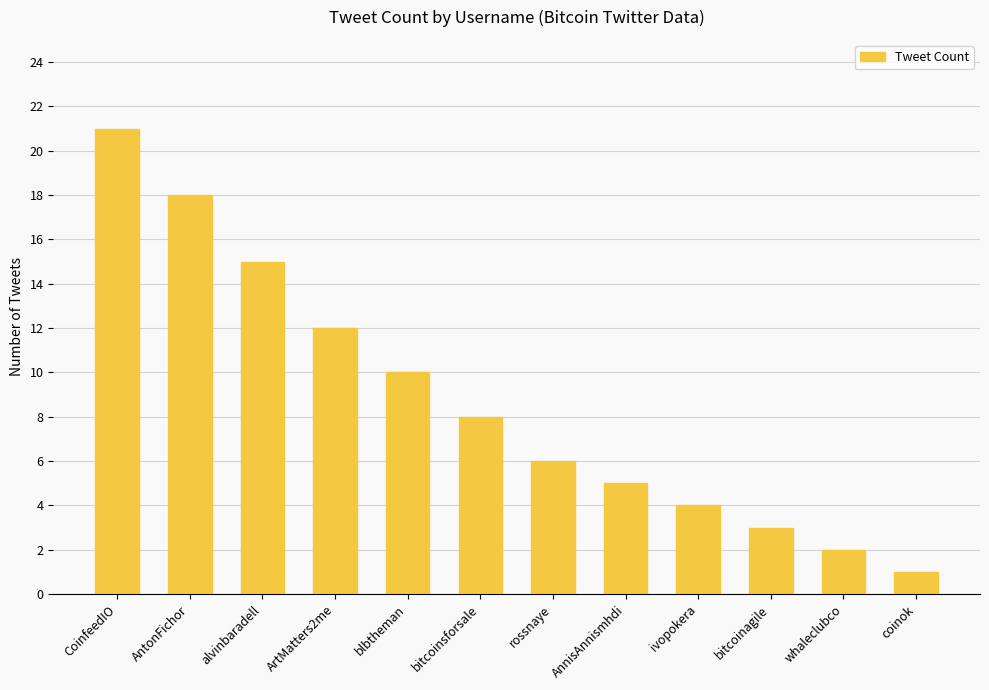

What is the difference between the maximum and minimum values?

20